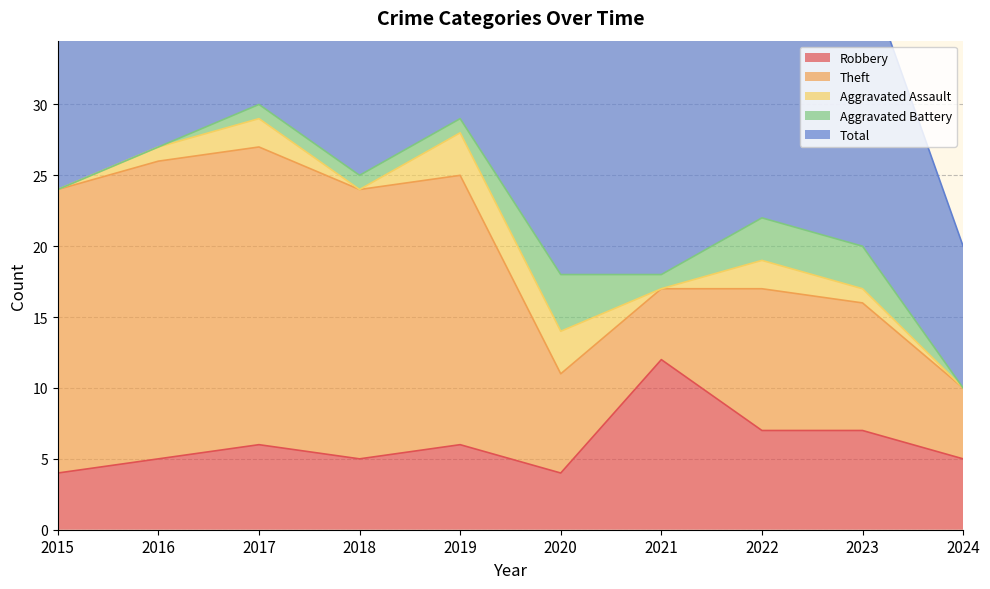

Which category has the lowest value in the Robbery series?

2015